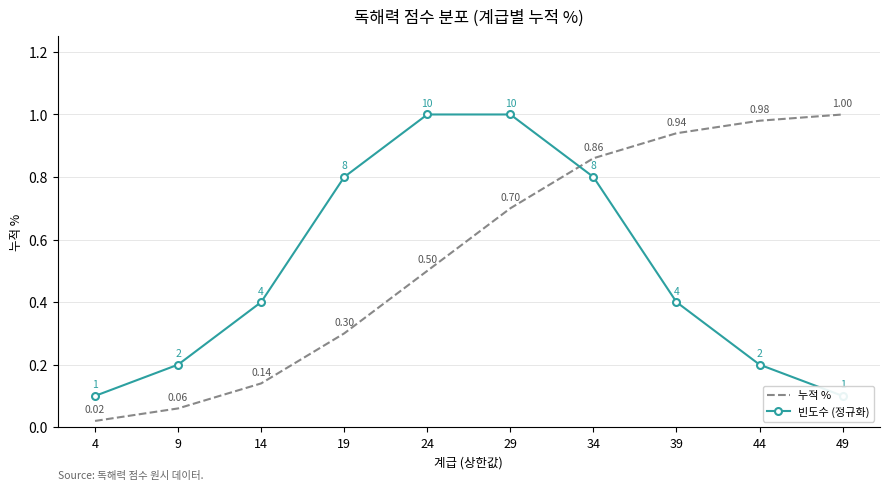

Which series changed the most between 19 and 44?

누적 %